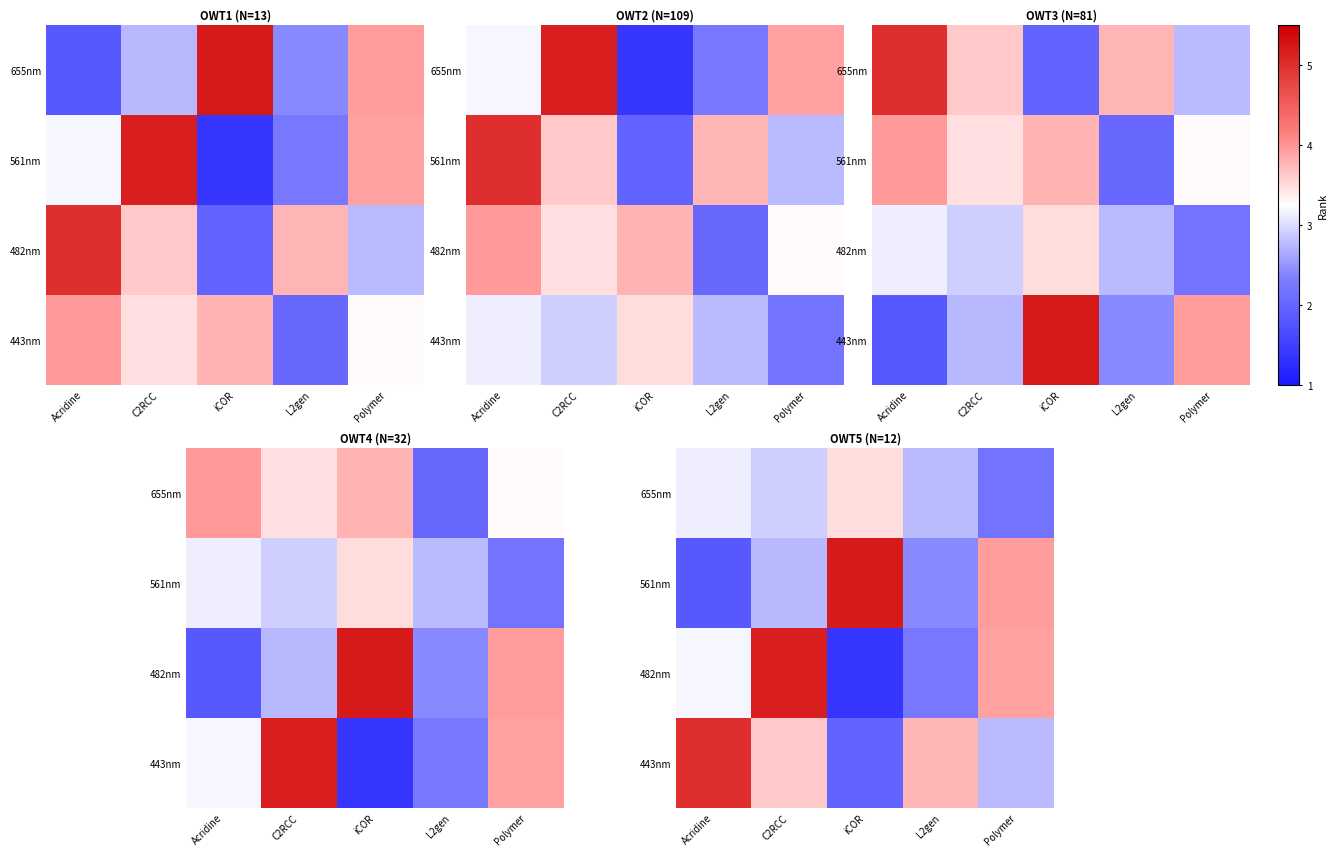

Is the value of 655nm at Acridine greater than the value of 443nm at Polymer?

Yes